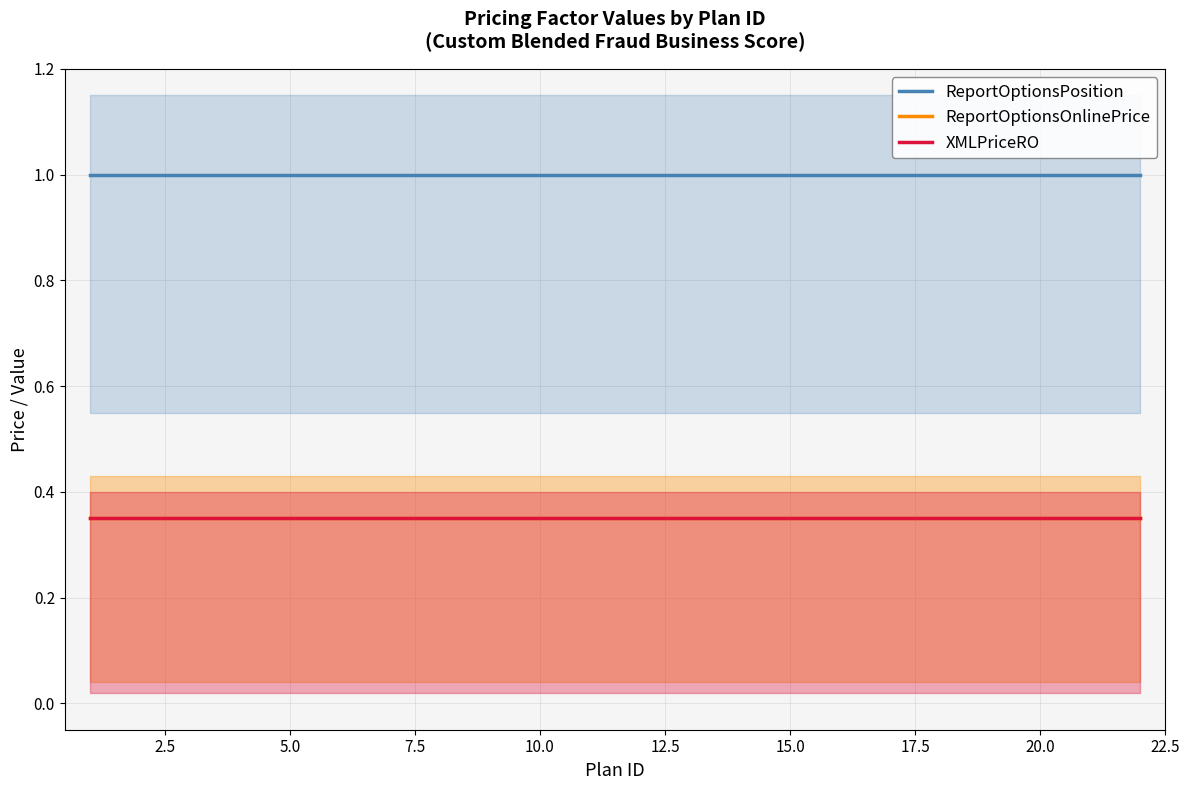

The ReportOptionsOnlinePrice series shows 0.5 at 20.0. True or false?

False